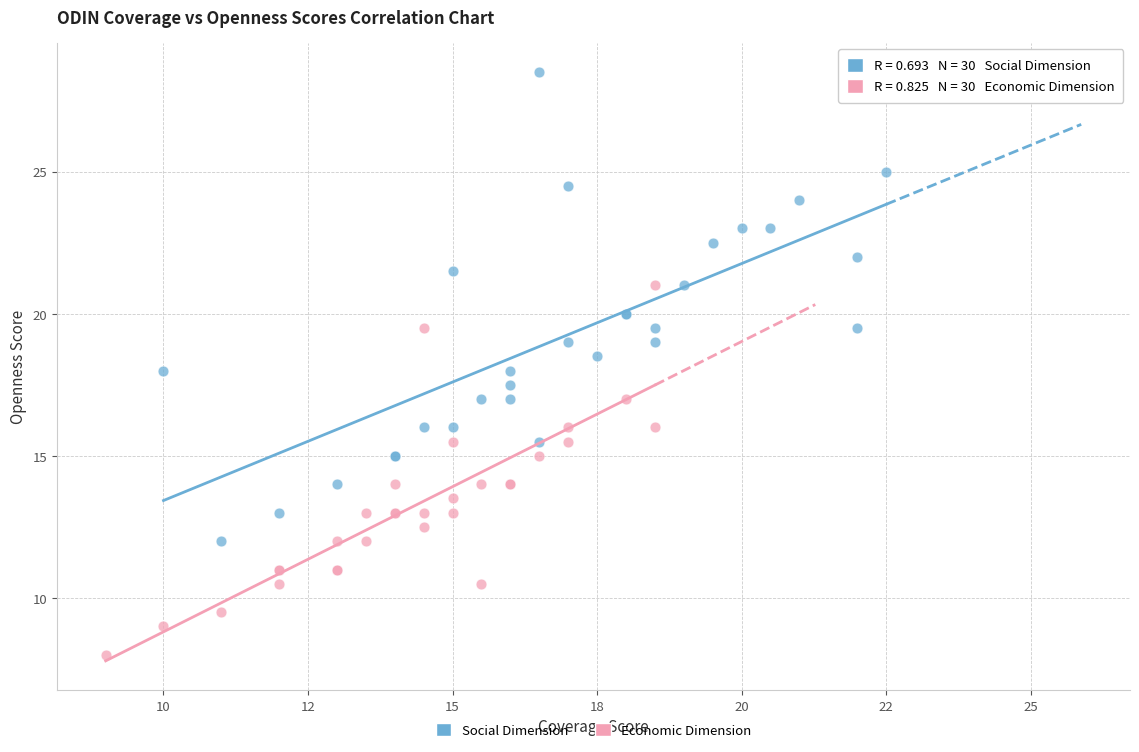

Which series contains the lowest Y value?

Economic Dimension